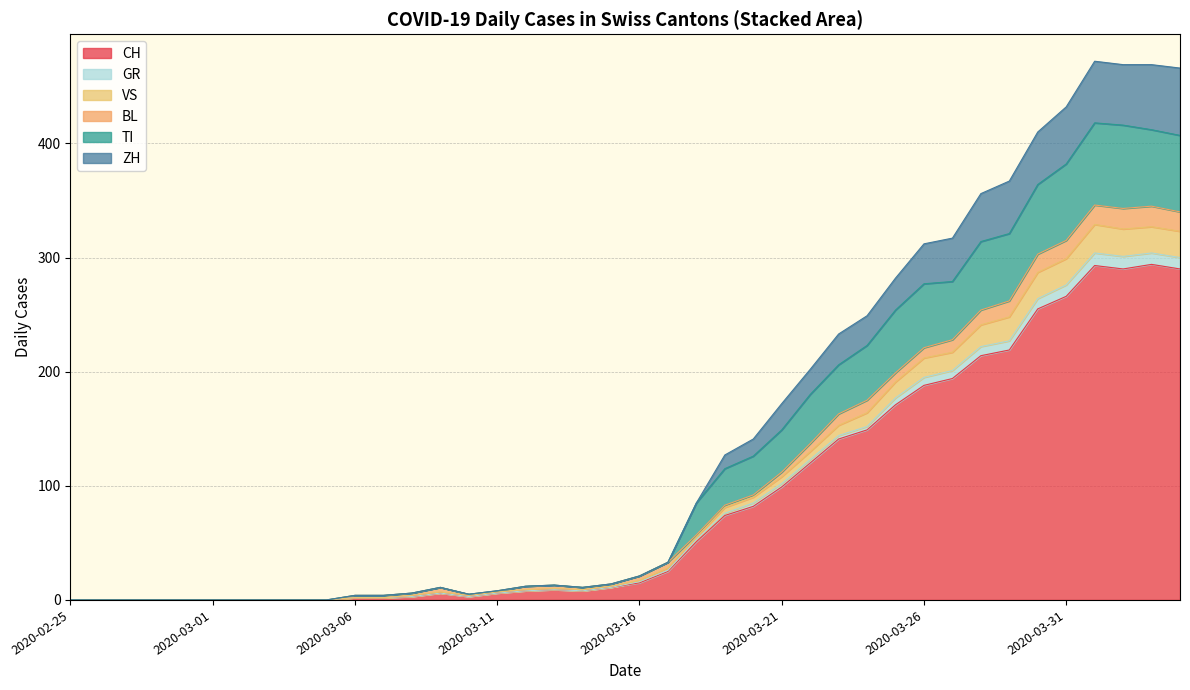

What is the highest value of the CH series?

294